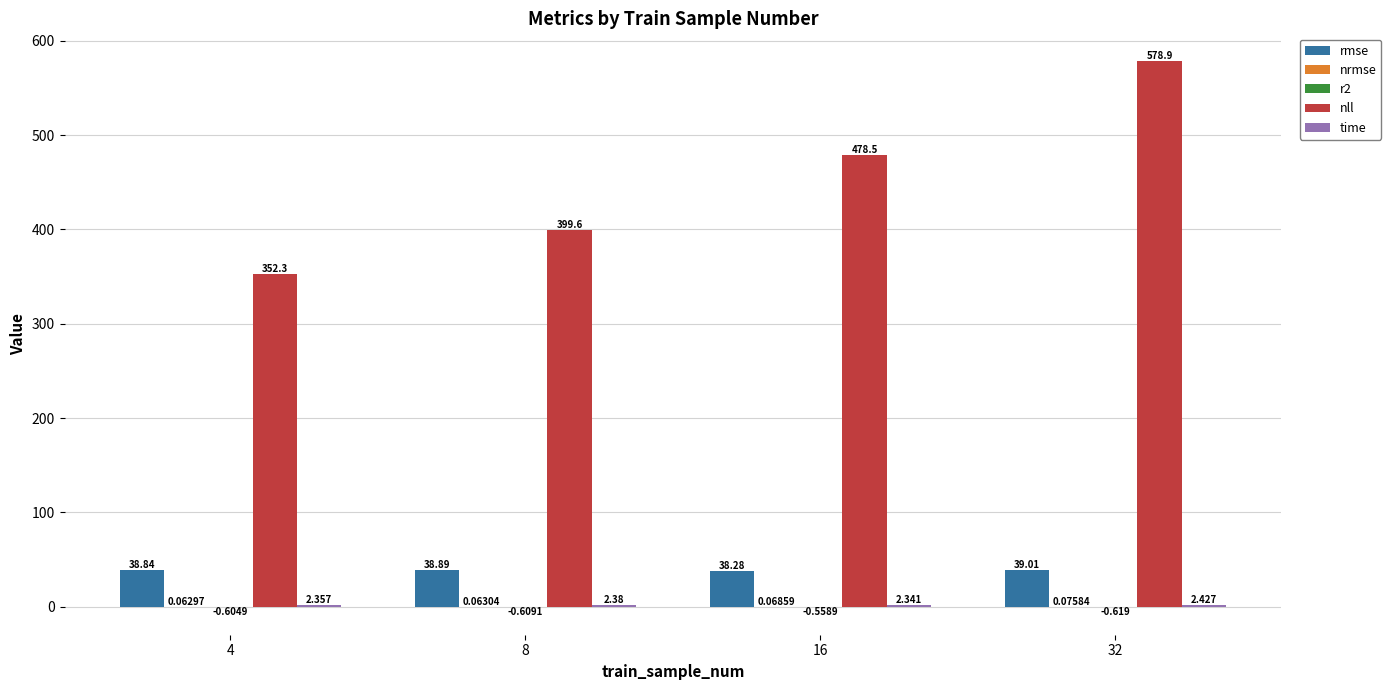

Between 16 and 32, which series saw the biggest shift?

nll